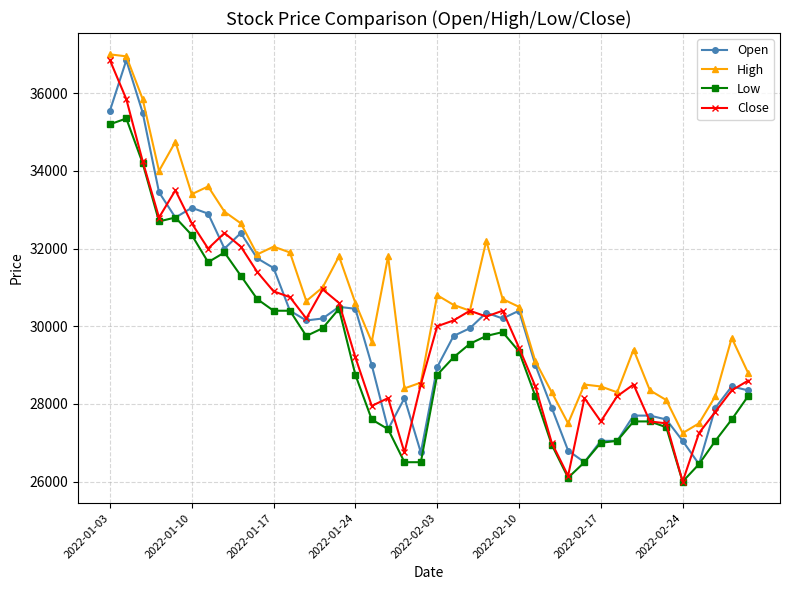

What is the highest value of the Low series?

35350